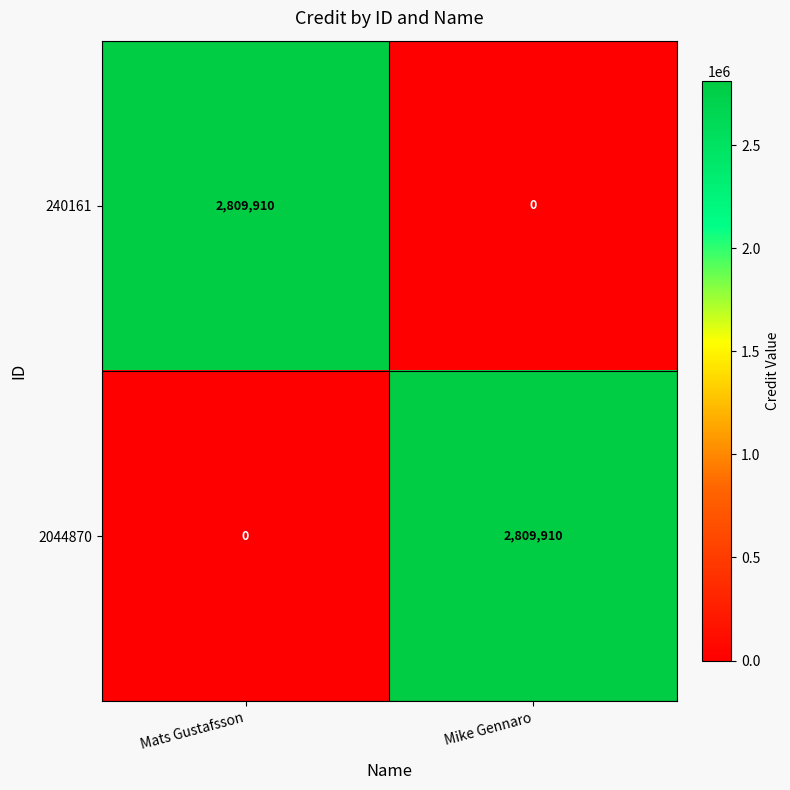

What is the difference between the highest and lowest values at Mats Gustafsson?

2809910